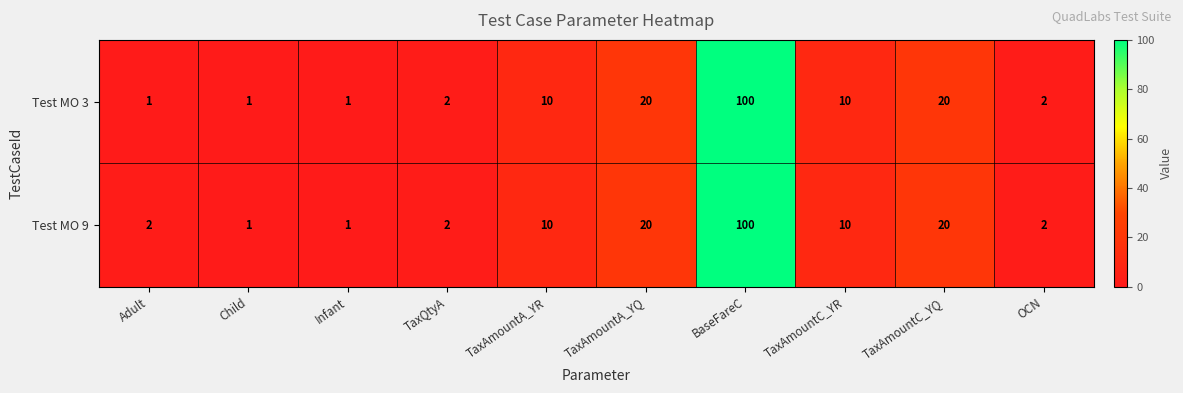

How many data points in Test MO 3 are less than 10?

5